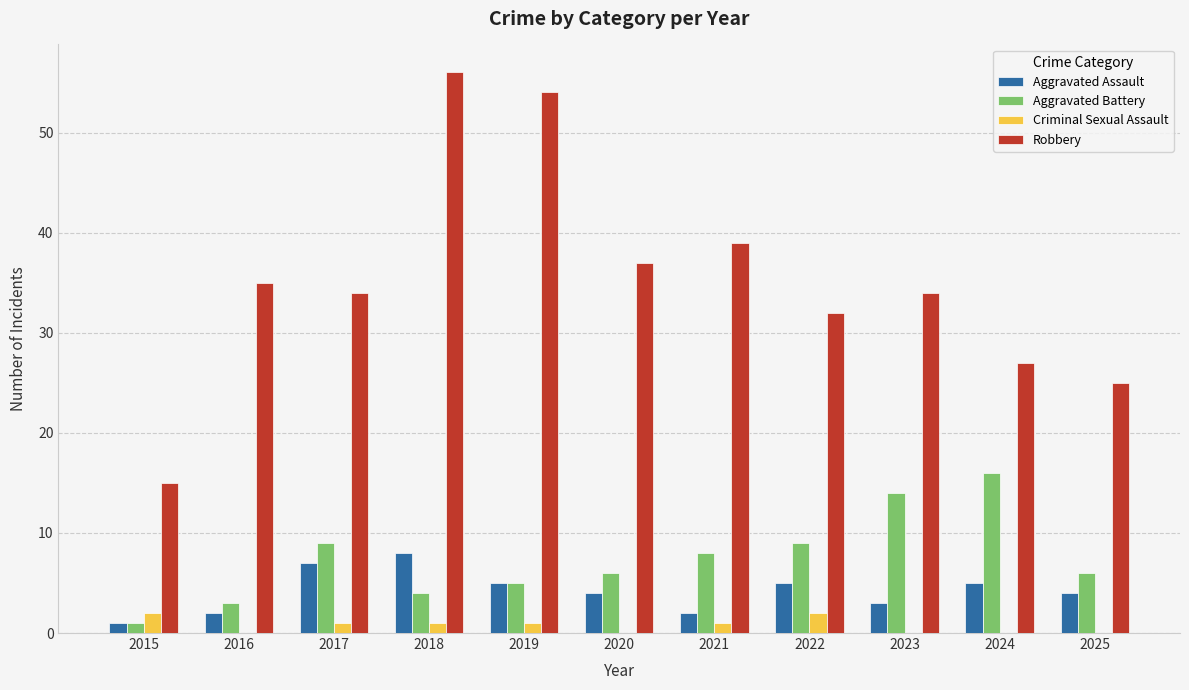

What is the maximum value for Criminal Sexual Assault?

2